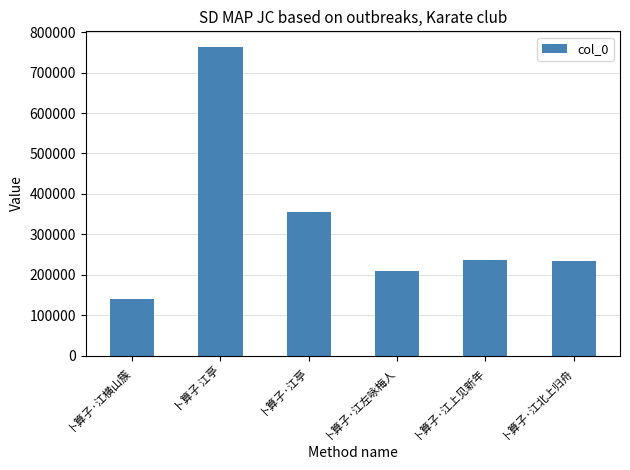

The value at 卜算子·江左咏梅人 is 283795. True or false?

False